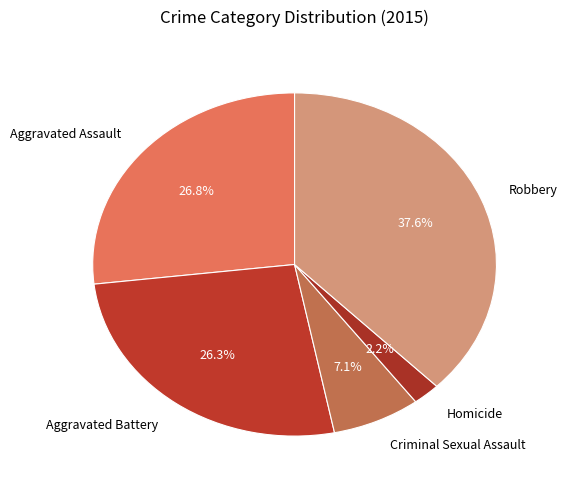

To the nearest percent, what portion does Robbery represent?

38%